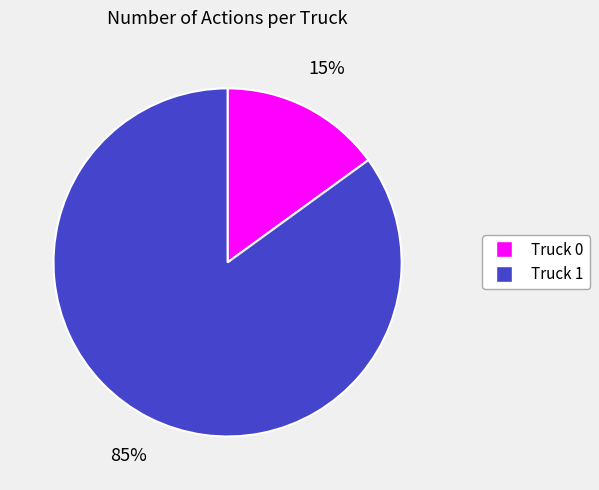

To the nearest percent, what is the combined percentage of Truck 0 and Truck 1?

100%